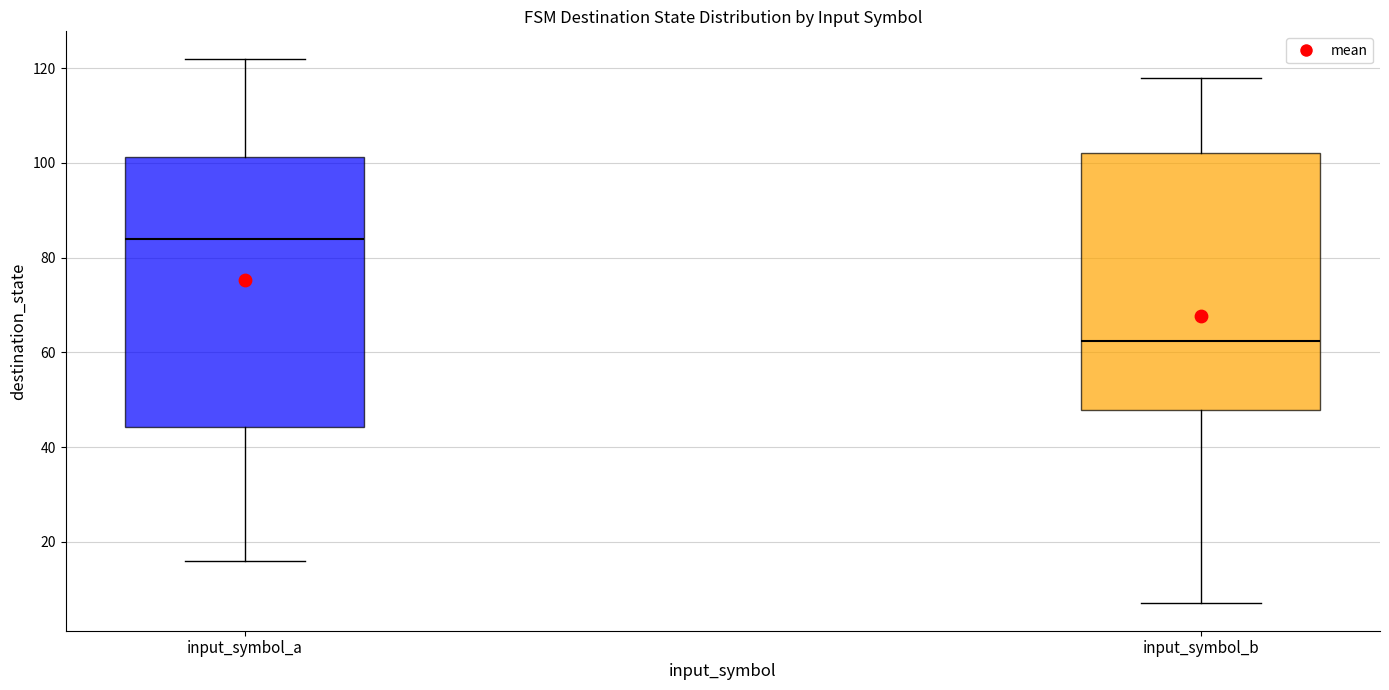

Reading left to right, read every box against the y-axis: the position of its median line, the range the box covers, and the ends of its whiskers. The values are not printed on the chart, so give them approximately, as read against the axis.

input_symbol_a: median 84, box 44 to 102, whiskers 16 to 122
input_symbol_b: median 62, box 48 to 102, whiskers 8 to 118